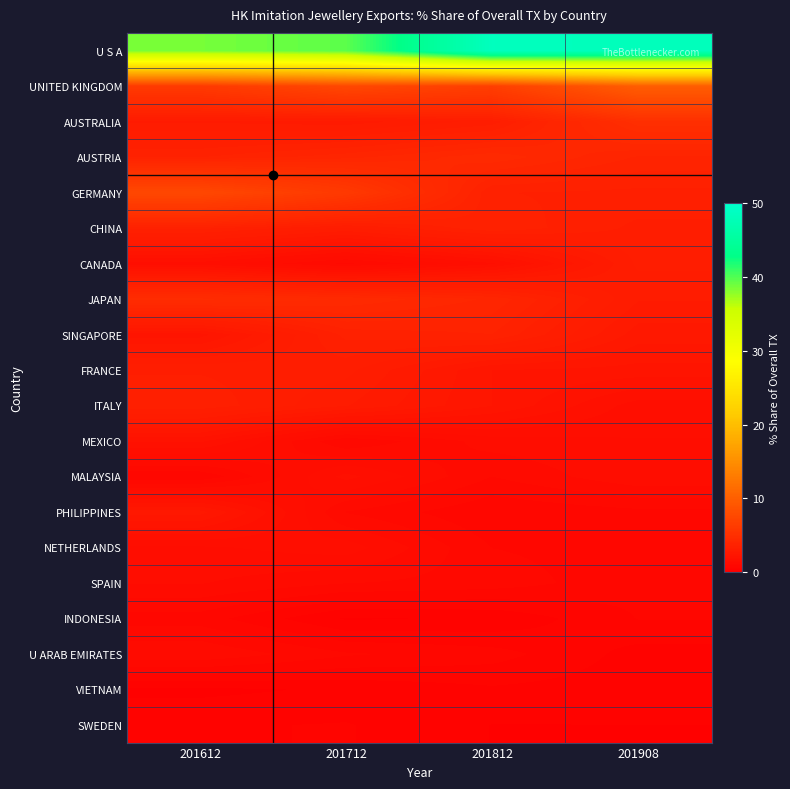

Reading left to right, list all the values displayed in this chart.

U S A: 201612=38.6	201712=39.6	201812=48.4	201908=48.1
UNITED KINGDOM: 201612=6.1	201712=7.6	201812=6.7	201908=9.9
AUSTRALIA: 201612=2.9	201712=2.8	201812=3.2	201908=5.0
AUSTRIA: 201612=3.7	201712=4.0	201812=4.4	201908=3.9
GERMANY: 201612=7.6	201712=6.1	201812=3.5	201908=3.5
CHINA: 201612=3.6	201712=3.1	201812=3.7	201908=3.3
CANADA: 201612=1.7	201712=1.1	201812=1.7	201908=3.2
JAPAN: 201612=4.7	201712=4.5	201812=4.1	201908=3.0
SINGAPORE: 201612=2.3	201712=3.6	201812=3.7	201908=2.6
FRANCE: 201612=3.3	201712=3.2	201812=2.3	201908=2.3
ITALY: 201612=3.5	201712=2.9	201812=2.3	201908=1.7
MEXICO: 201612=2.0	201712=1.0	201812=1.5	201908=1.6
MALAYSIA: 201612=0.8	201712=1.8	201812=1.2	201908=1.5
PHILIPPINES: 201612=2.6	201712=1.2	201812=0.8	201908=0.9
NETHERLANDS: 201612=1.5	201712=1.7	201812=1.0	201908=0.9
SPAIN: 201612=1.4	201712=1.2	201812=1.1	201908=0.8
INDONESIA: 201612=0.9	201712=0.4	201812=0.4	201908=0.8
U ARAB EMIRATES: 201612=1.3	201712=1.0	201812=0.9	201908=0.5
VIETNAM: 201612=0.3	201712=0.4	201812=0.6	201908=0.5
SWEDEN: 201612=0.6	201712=0.6	201812=0.4	201908=0.4